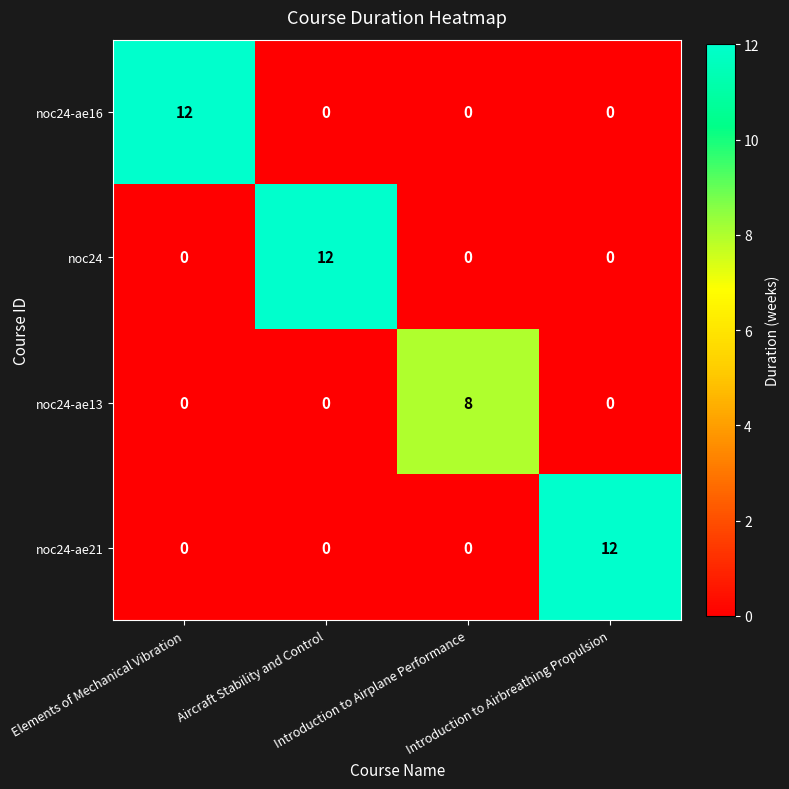

What is the sum of all noc24-ae13 values?

8